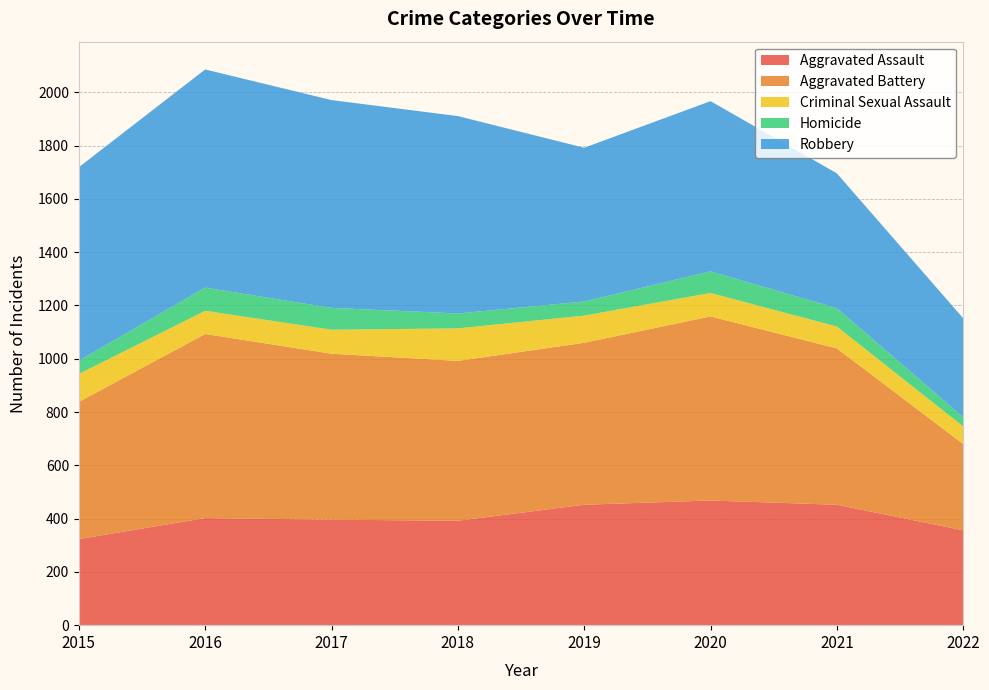

Reading right to left, extract all data points from this chart.

Aggravated Assault: 356	452	468	452	392	396	402	323
Aggravated Battery: 324	587	691	608	600	623	691	515
Criminal Sexual Assault: 66	82	88	102	122	90	87	105
Homicide: 35	69	81	53	56	82	87	50
Robbery: 371	506	639	577	741	780	819	726